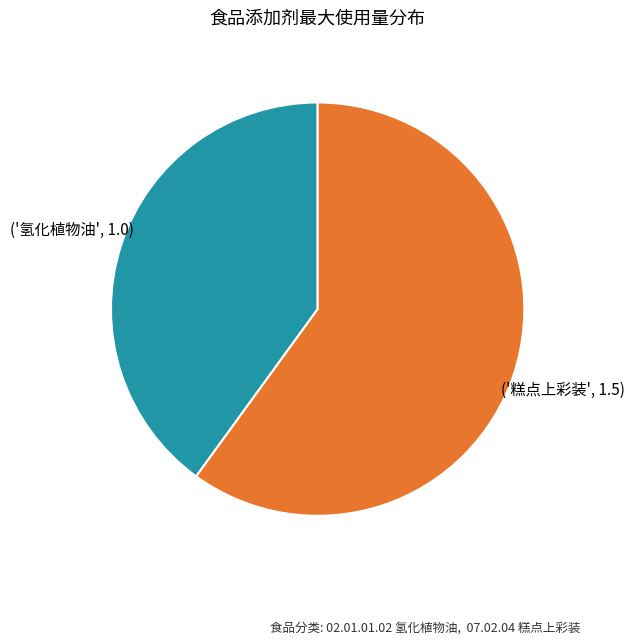

Is there any slice that represents more than half of the pie?

Yes